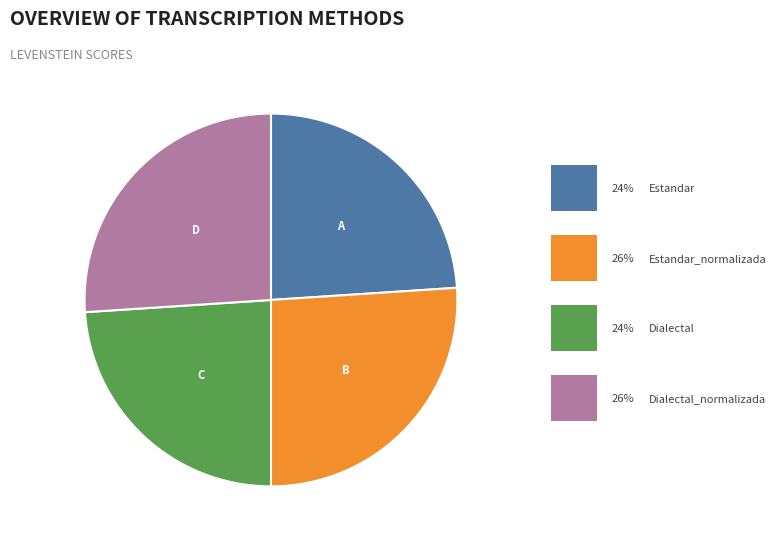

Which slice is the smallest?

Estandar